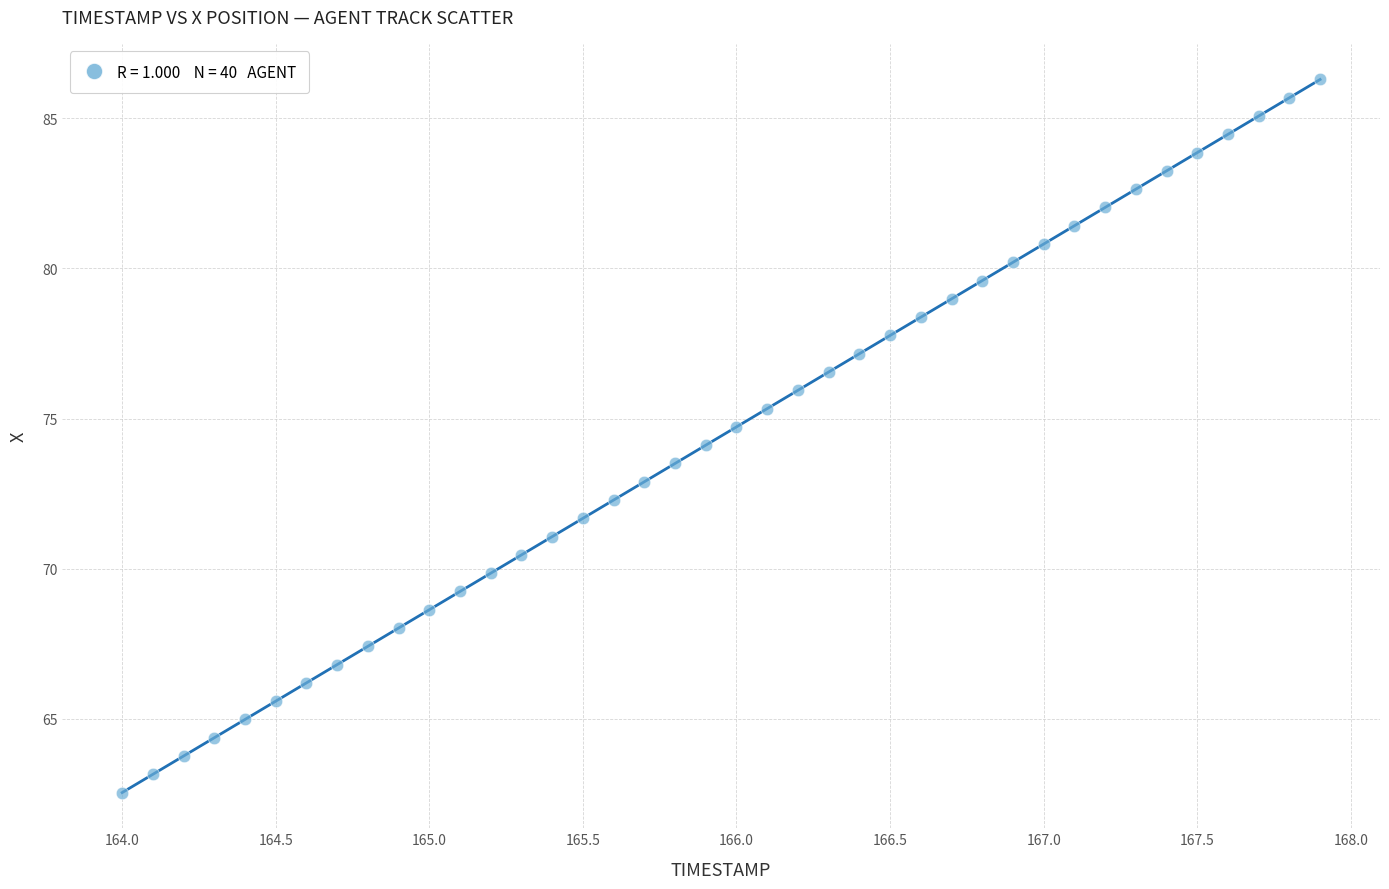

What is the range of X values (max minus min)?

3.9